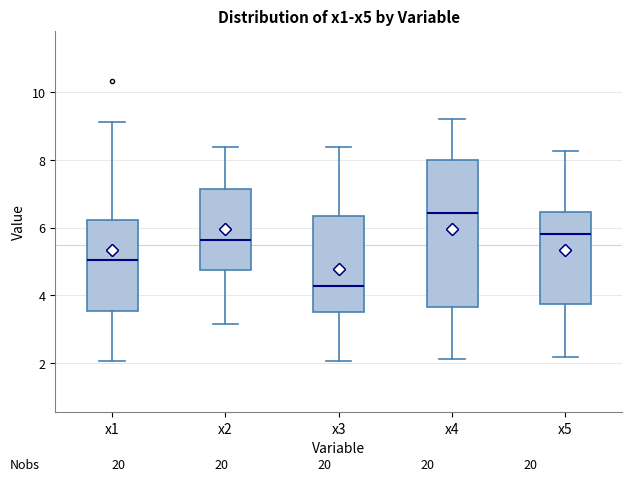

Where does the upper whisker of the box for x3 end on the y-axis? The values are not printed on the chart, so give them approximately, as read against the axis.

8.4